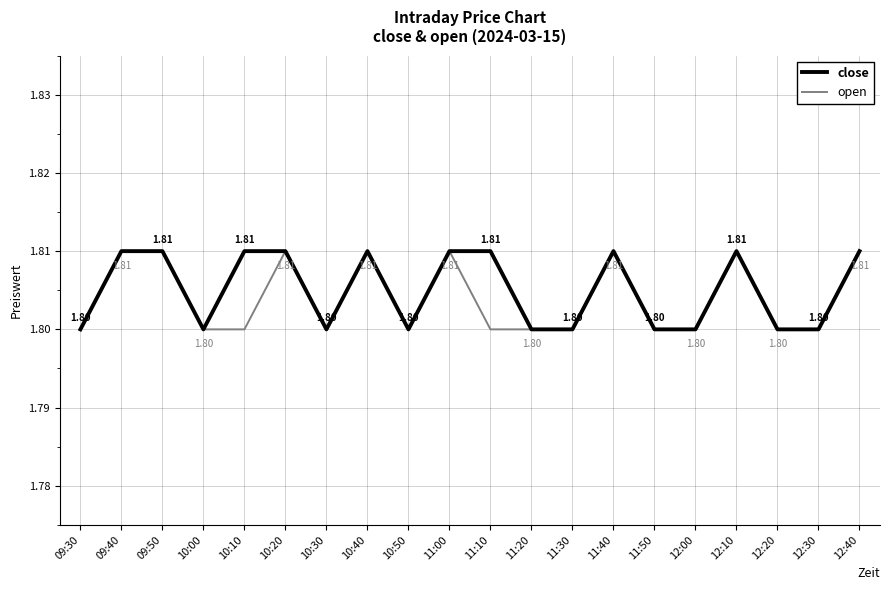

What is the sum of the close values at 10:10 and 12:40?

3.6